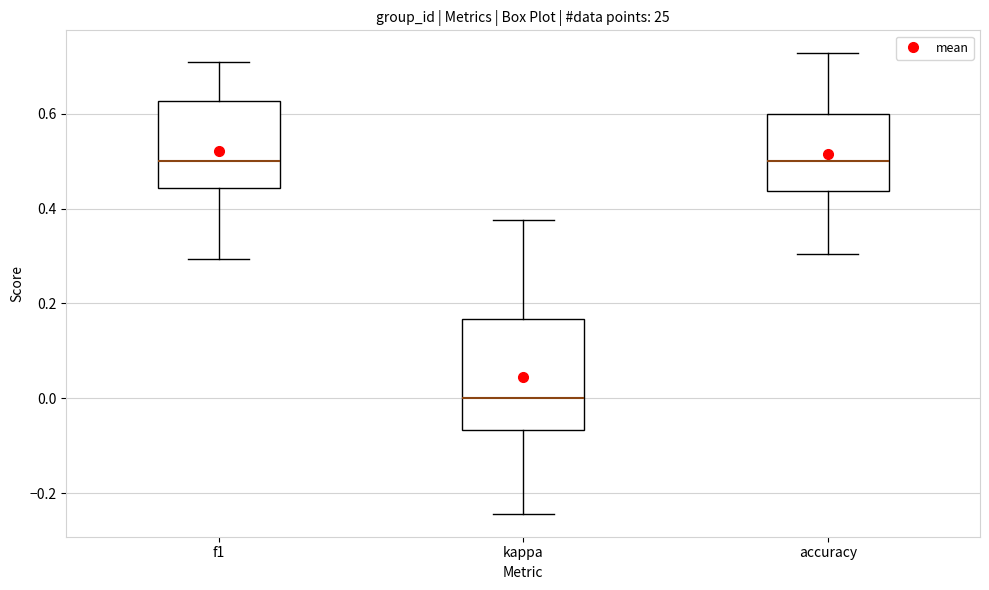

Reading left to right, transcribe this box plot: for each box, give where its median line is, the range the box spans, and where its two whiskers end, as read against the y-axis. The values are not printed on the chart, so give them approximately, as read against the axis.

f1: median 0.50, box 0.44 to 0.62, whiskers 0.30 to 0.70
kappa: median 0.00, box -0.06 to 0.16, whiskers -0.24 to 0.38
accuracy: median 0.50, box 0.44 to 0.60, whiskers 0.30 to 0.72